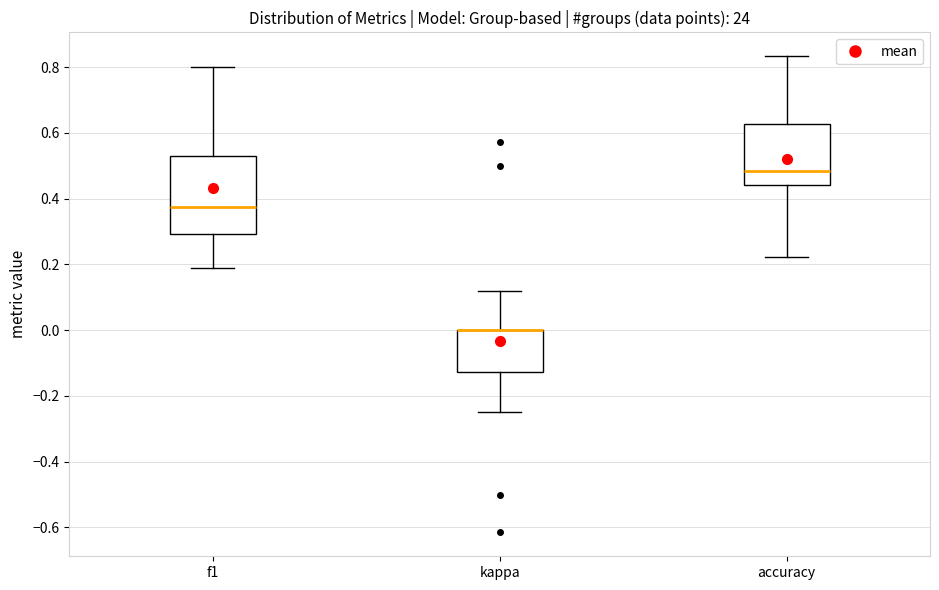

Where is the upper edge of the box for f1 on the y-axis? The values are not printed on the chart, so give them approximately, as read against the axis.

0.52